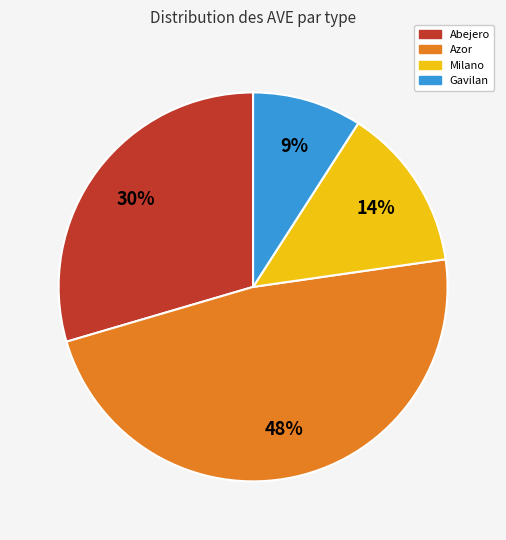

Is there a majority slice in this chart?

No